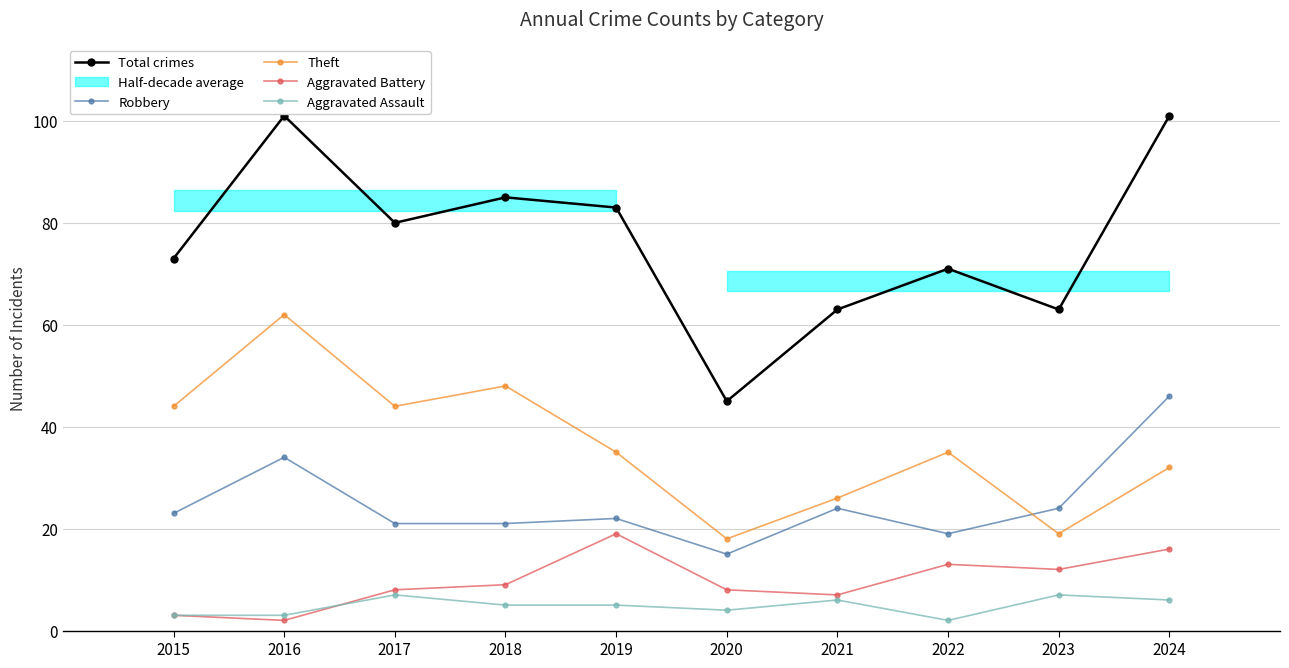

Reading left to right, extract all data points from this chart.

Total crimes: 73	101	80	85	83	45	63	71	63	101
Robbery: 23	34	21	21	22	15	24	19	24	46
Theft: 44	62	44	48	35	18	26	35	19	32
Aggravated Battery: 3	2	8	9	19	8	7	13	12	16
Aggravated Assault: 3	3	7	5	5	4	6	2	7	6